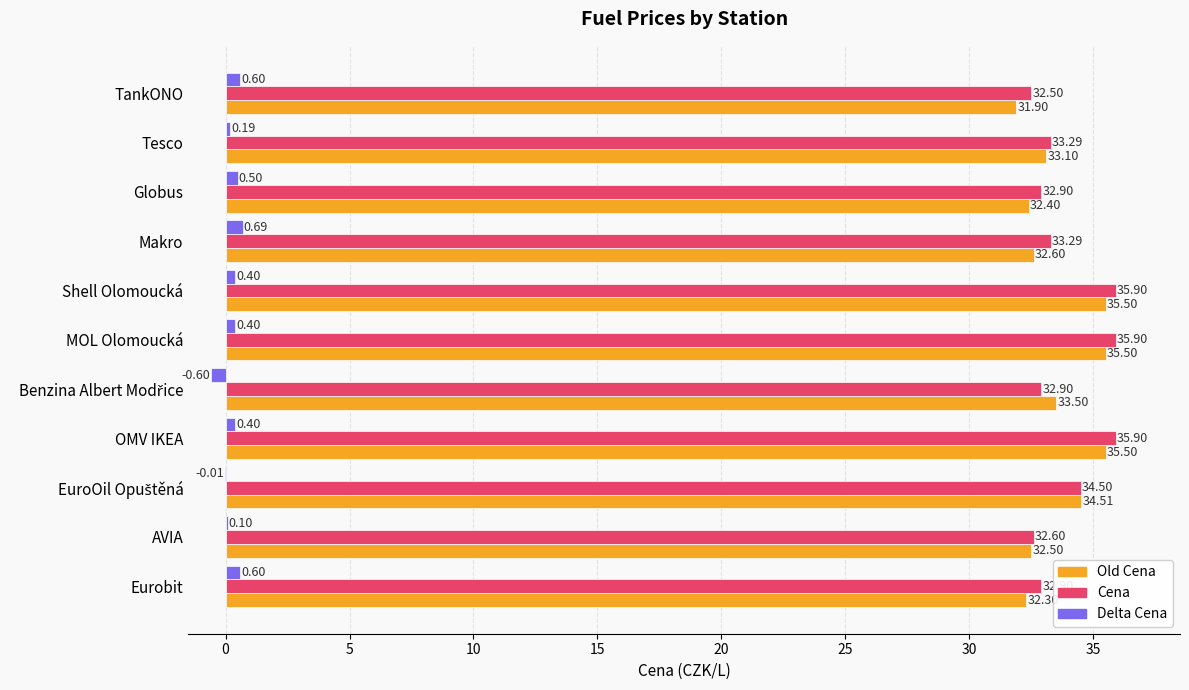

What is the sum of all Cena values?

372.6